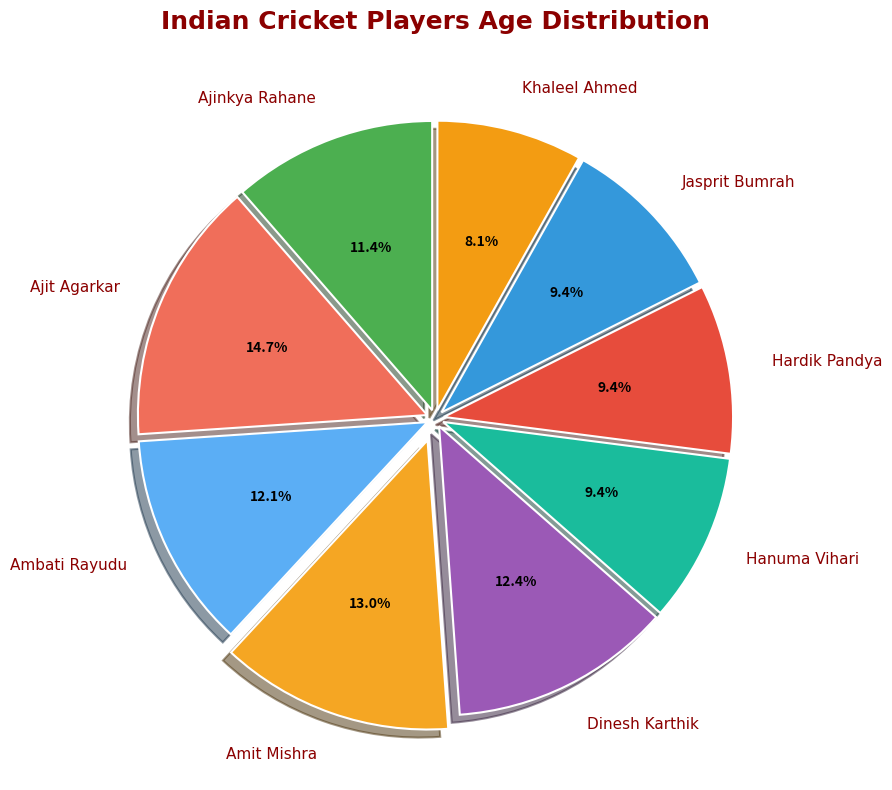

Approximately how many times larger is the value at Ajinkya Rahane compared to Dinesh Karthik?

0.9